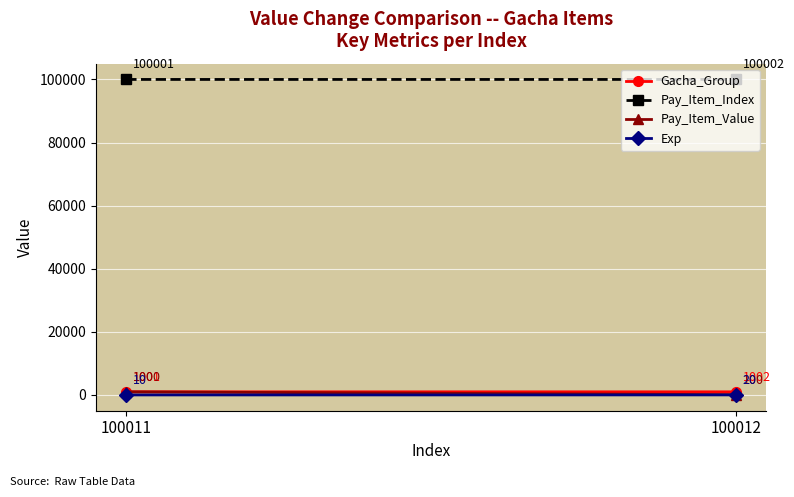

Is it true that Exp equals 10 at 100011?

True